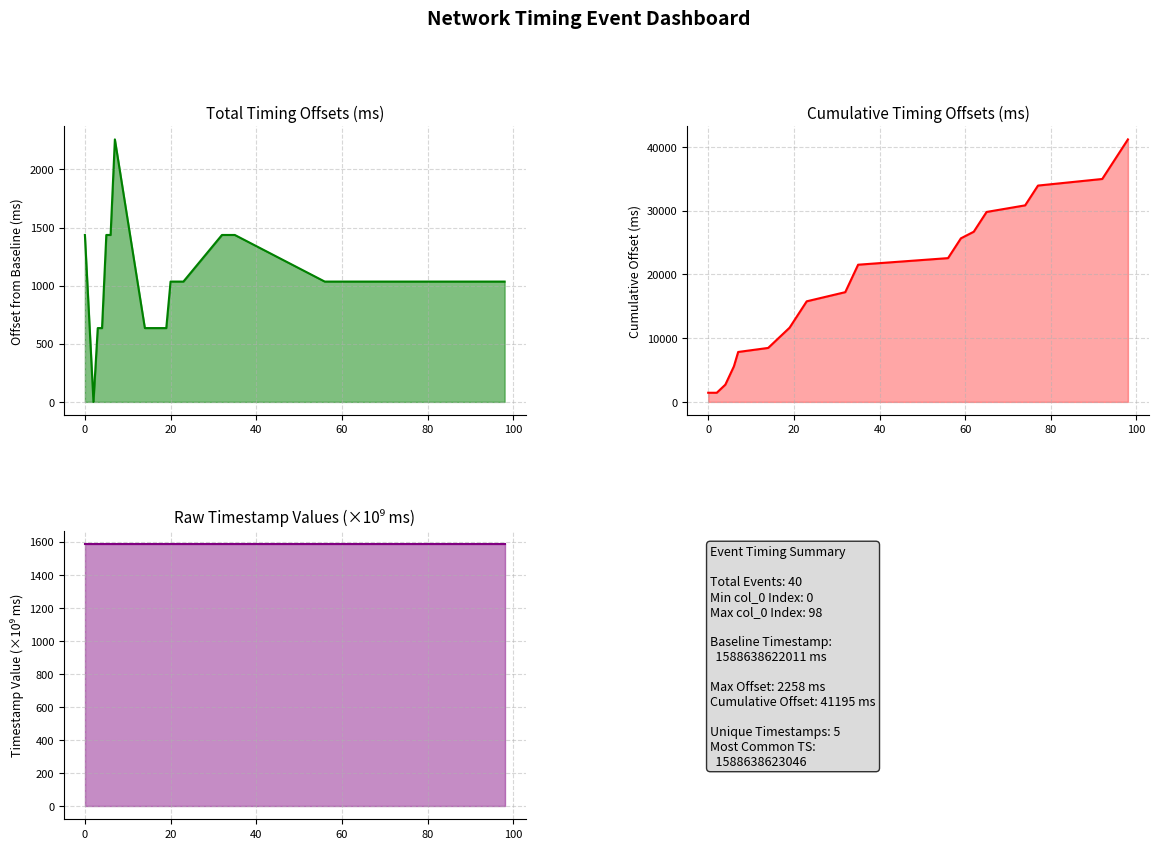

Where is the first local maximum for col_2?

6